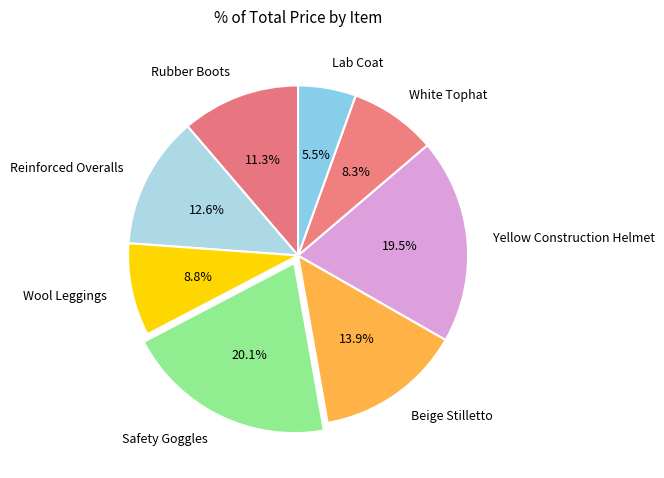

How many segments does this pie chart have?

8